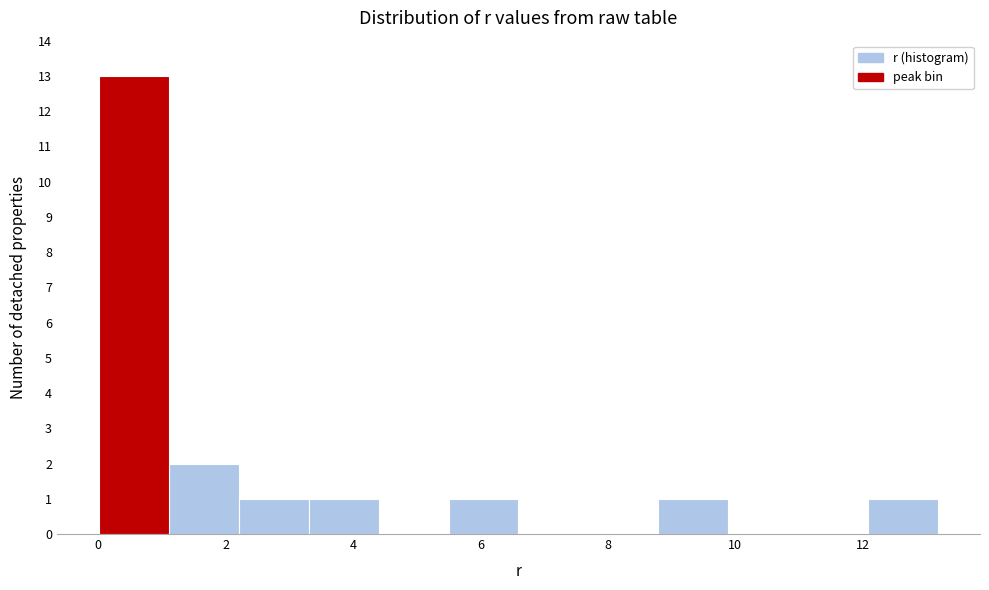

What is the height of the bar covering 12.0 to 13.2 on the x-axis? Neither the bar edges nor the heights are printed on the chart, so give them approximately, as read against the axes.

1